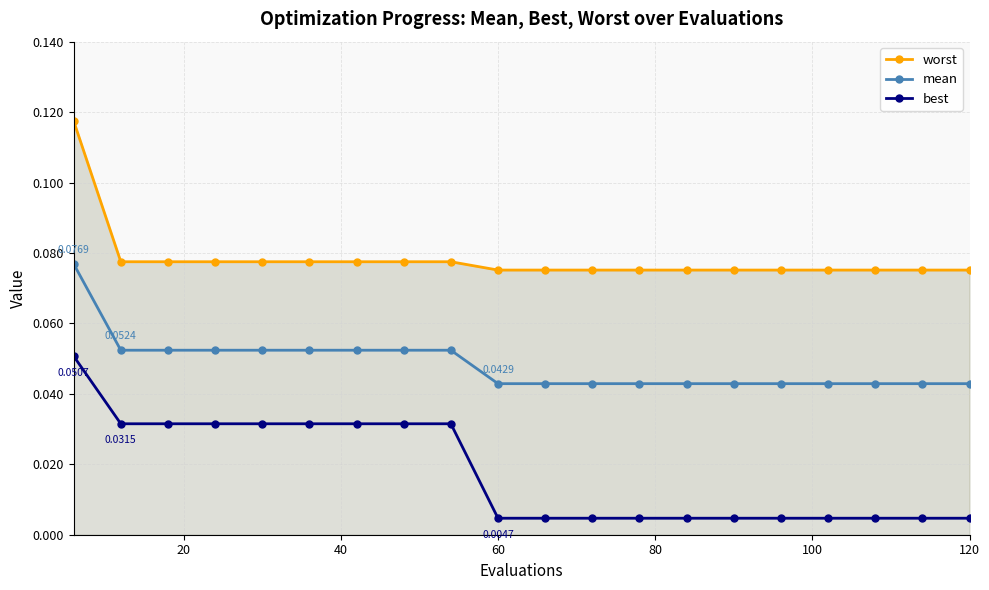

What are all the series names shown in the legend?

worst, mean, best